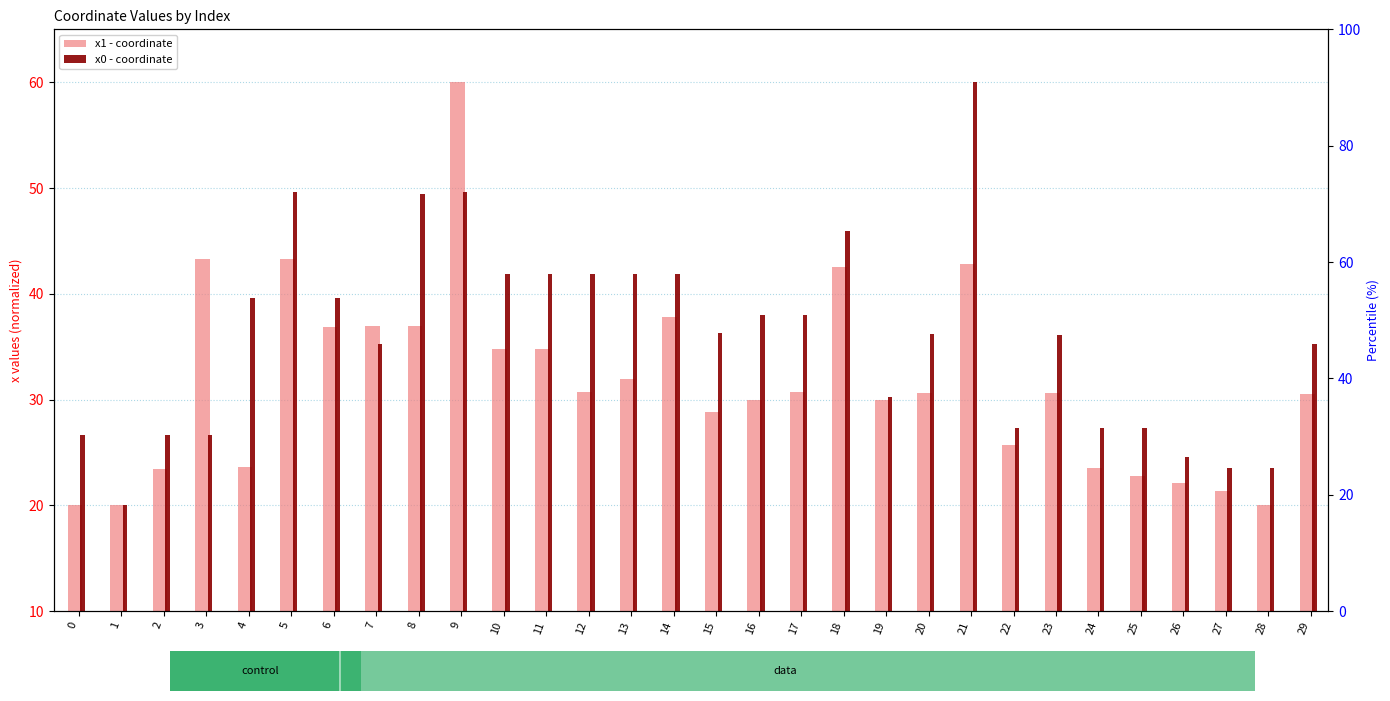

How many values in the x1 series are below 30?

13